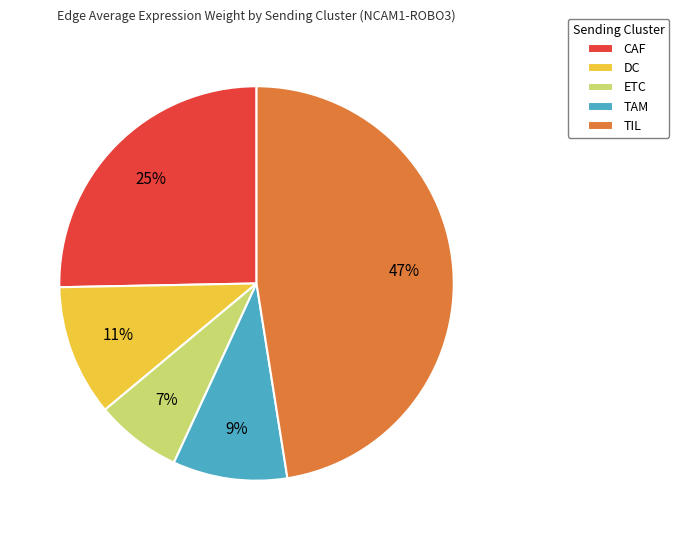

Does any single category account for the majority?

No